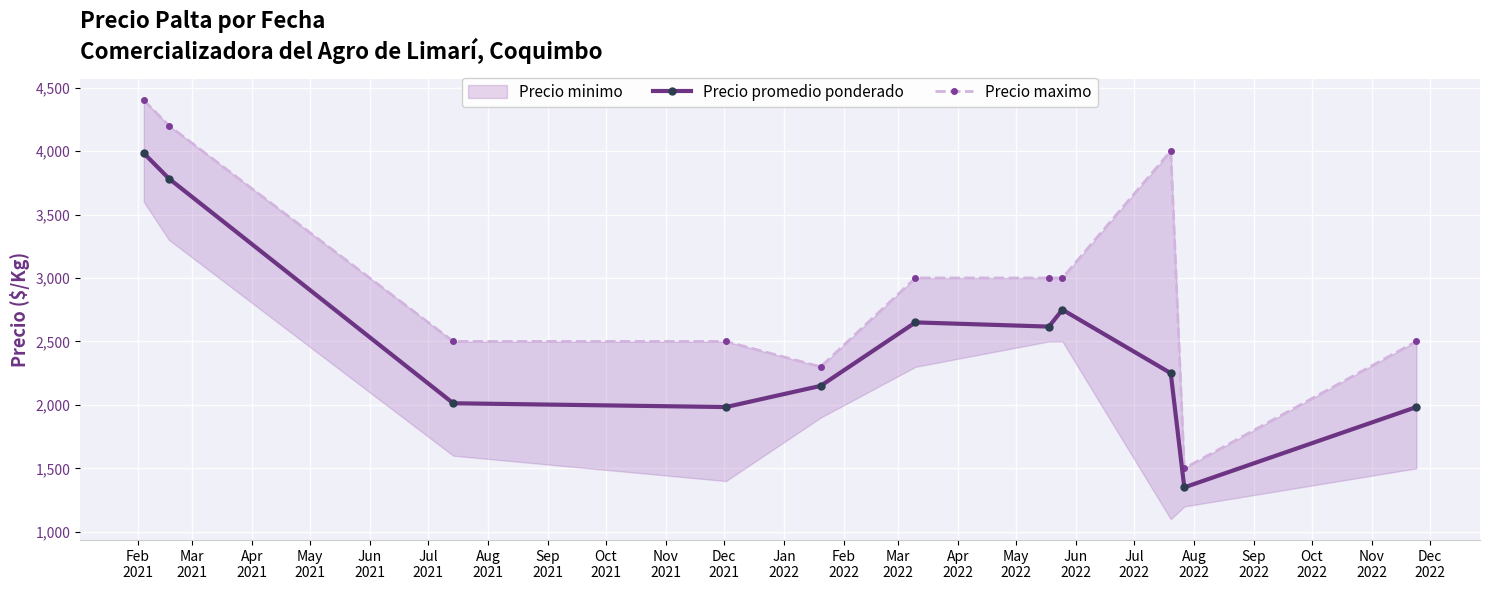

What is the lowest value of the Precio promedio ponderado series?

1350